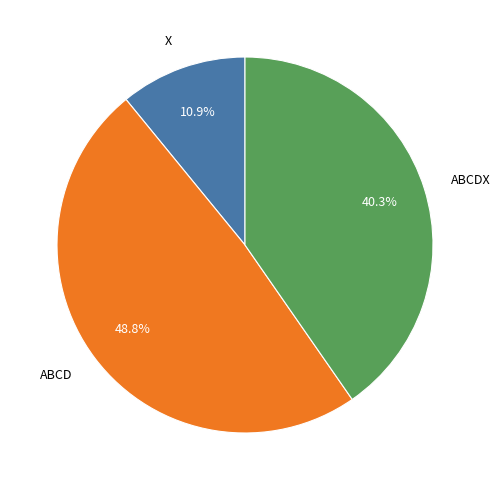

To the nearest percent, what is the combined percentage of ABCD and X?

60%